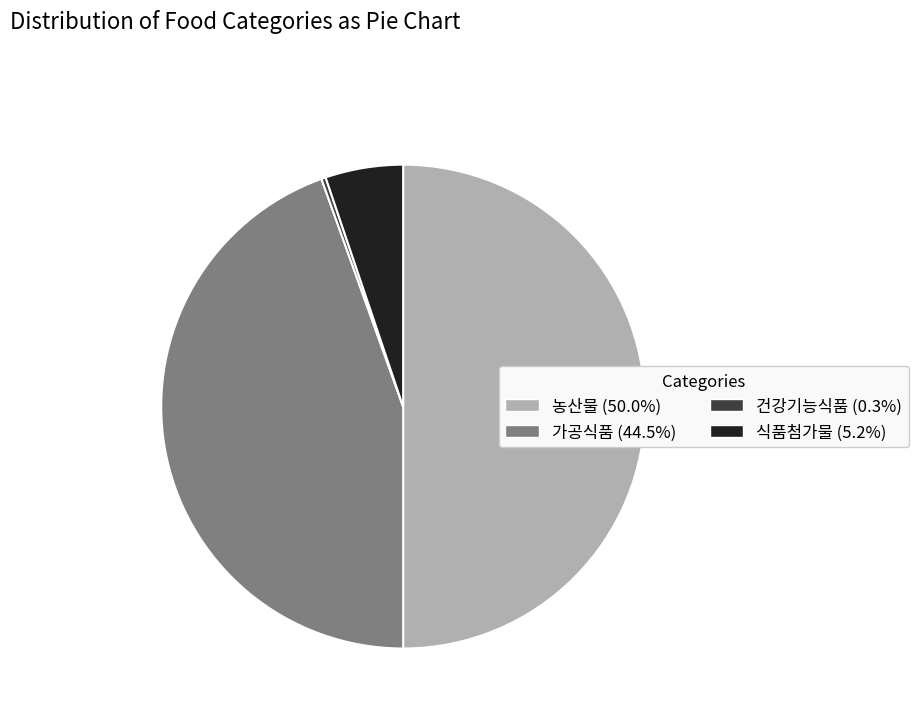

What is the ratio of the value at 농산물 (50.0%) to the value at 식품첨가물 (5.2%)?

9.6